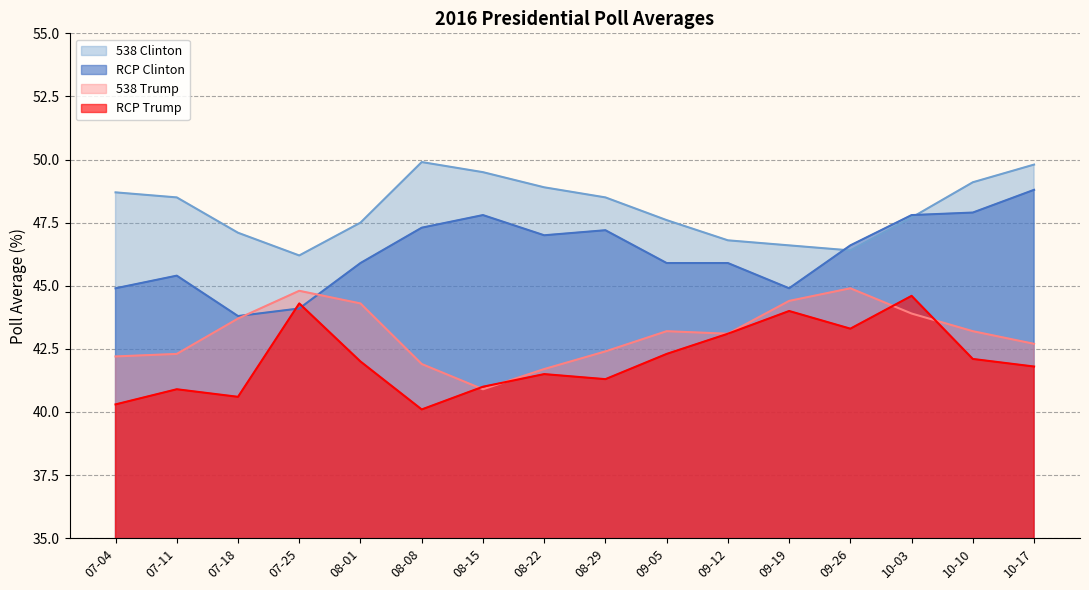

What is the sum of all 538 Trump values?

689.6